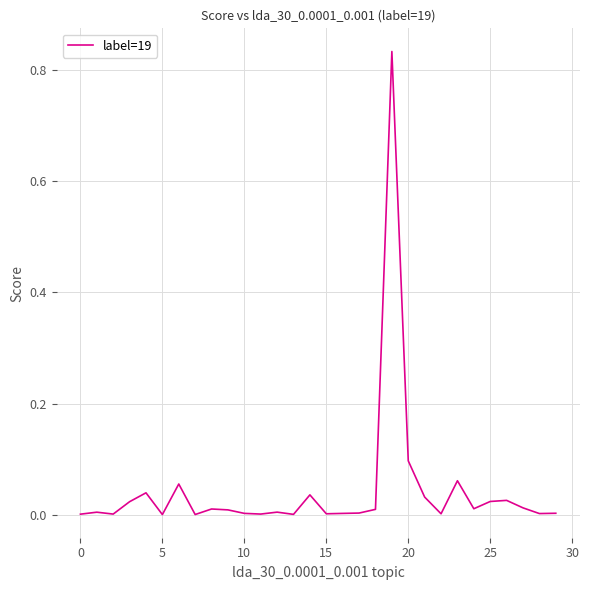

What is the greatest value displayed?

0.8